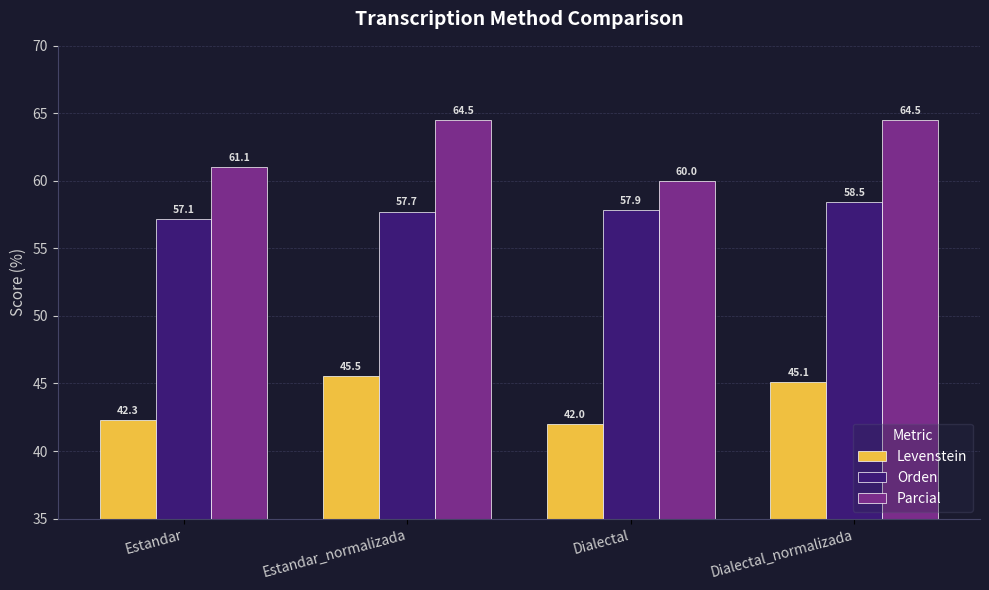

At which category is the sum across all series the highest?

Dialectal_normalizada